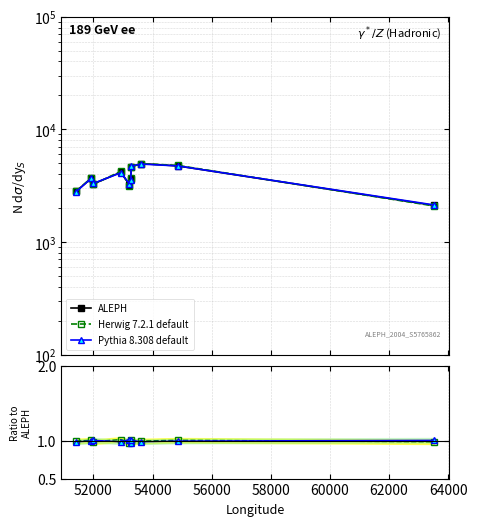

Which series has the largest total across all categories?

ALEPH